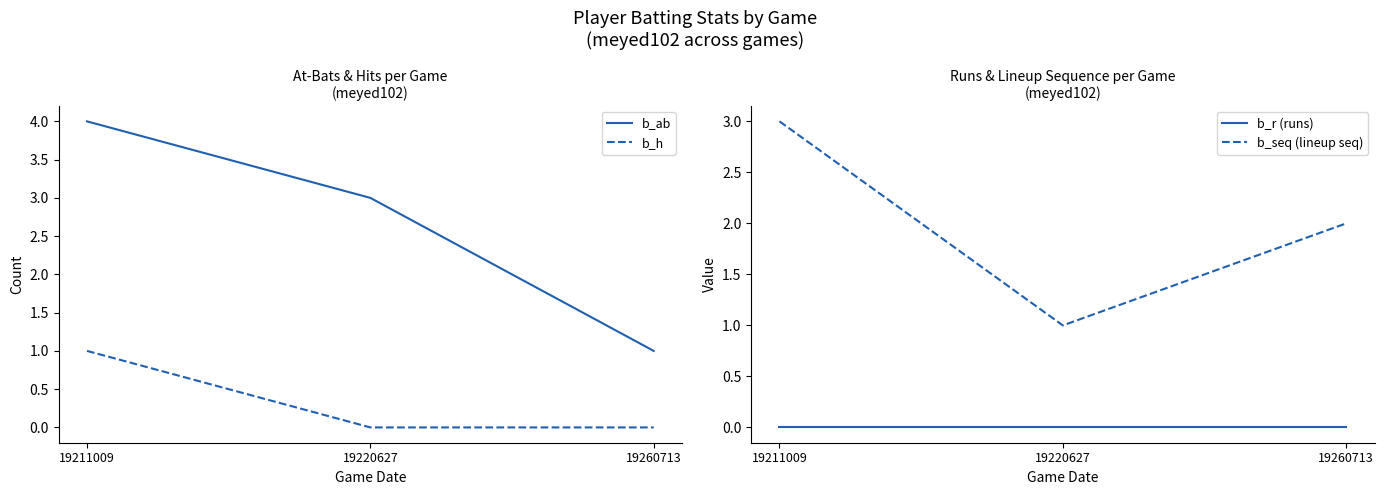

At 19211009, list the series in order from largest to smallest.

b_ab, b_seq (lineup seq), b_h, b_r (runs)